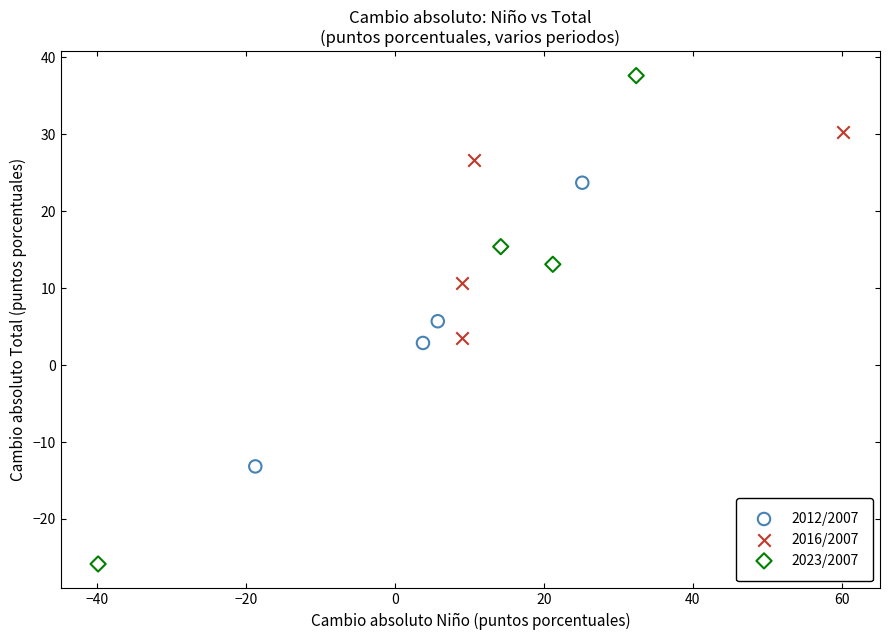

Which series contains the highest Y value?

2023/2007